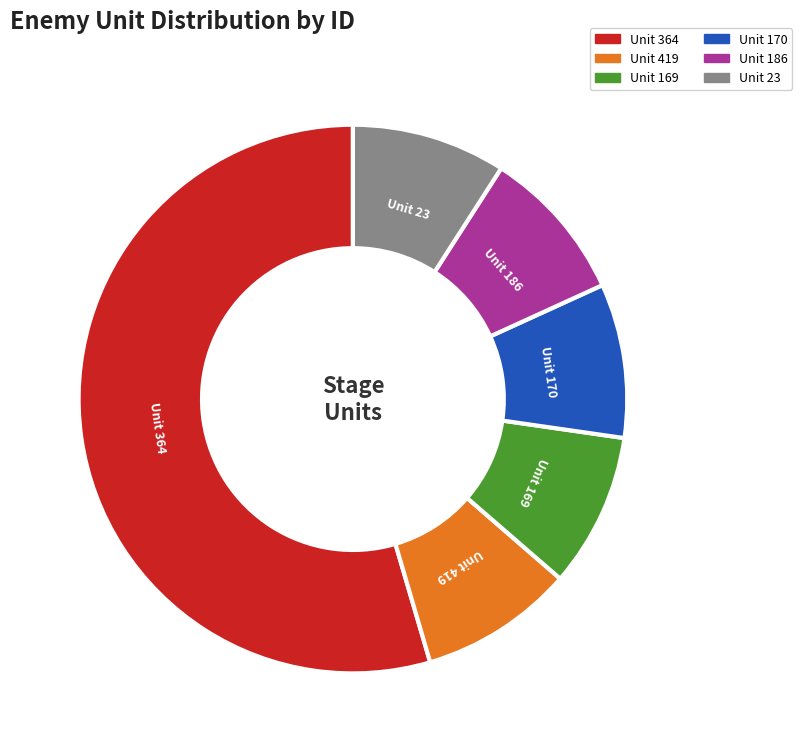

Is there any slice that represents more than half of the pie?

Yes